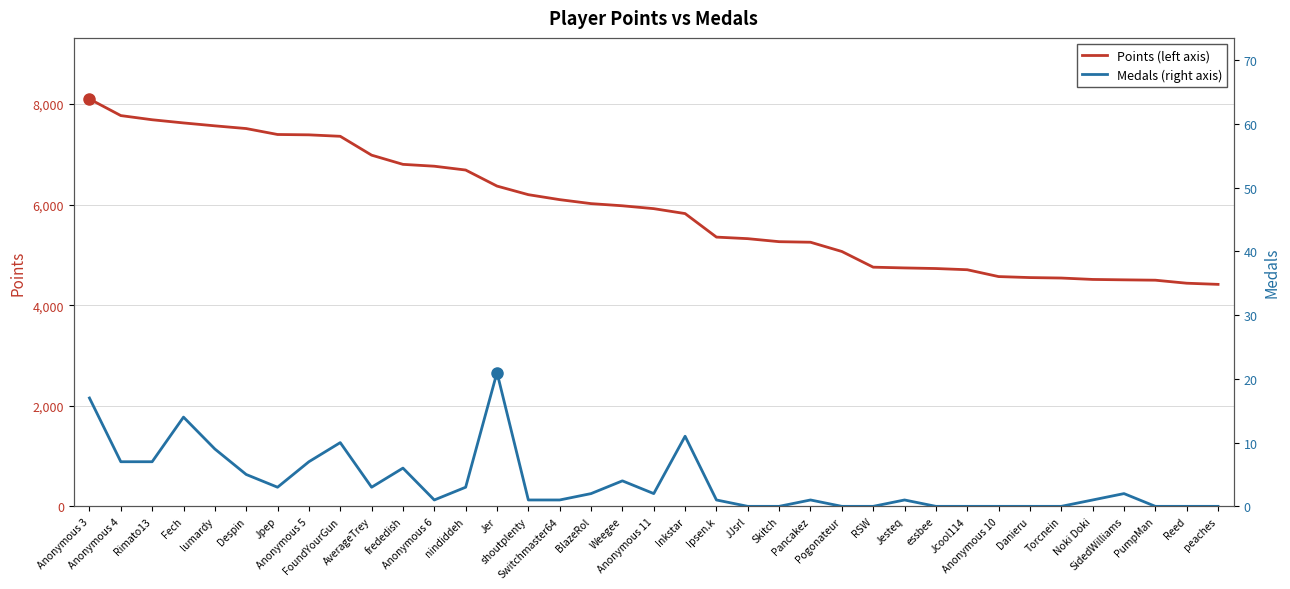

The value of Points at frededish is 6802. True or false?

True